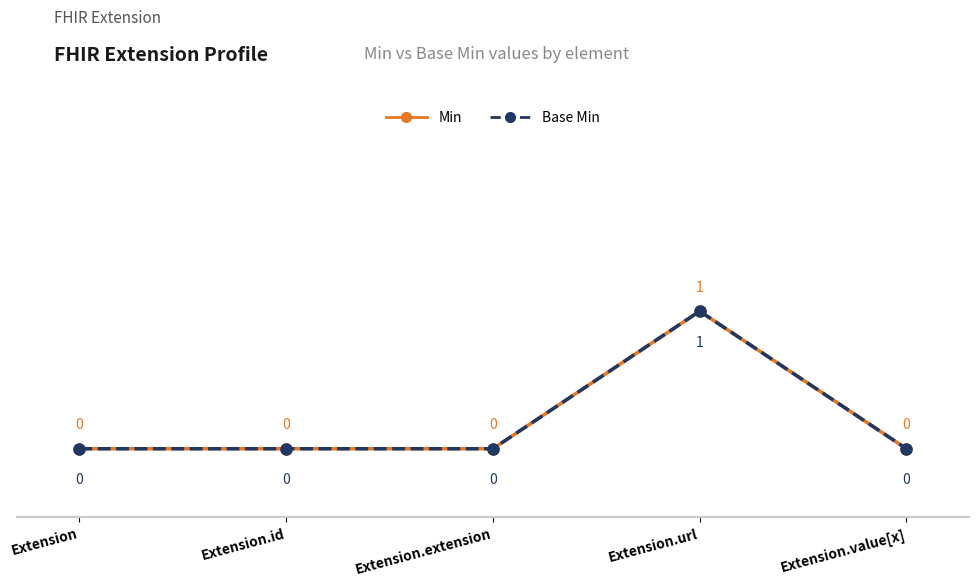

Count the Base Min values in the range 0 to 1.

5